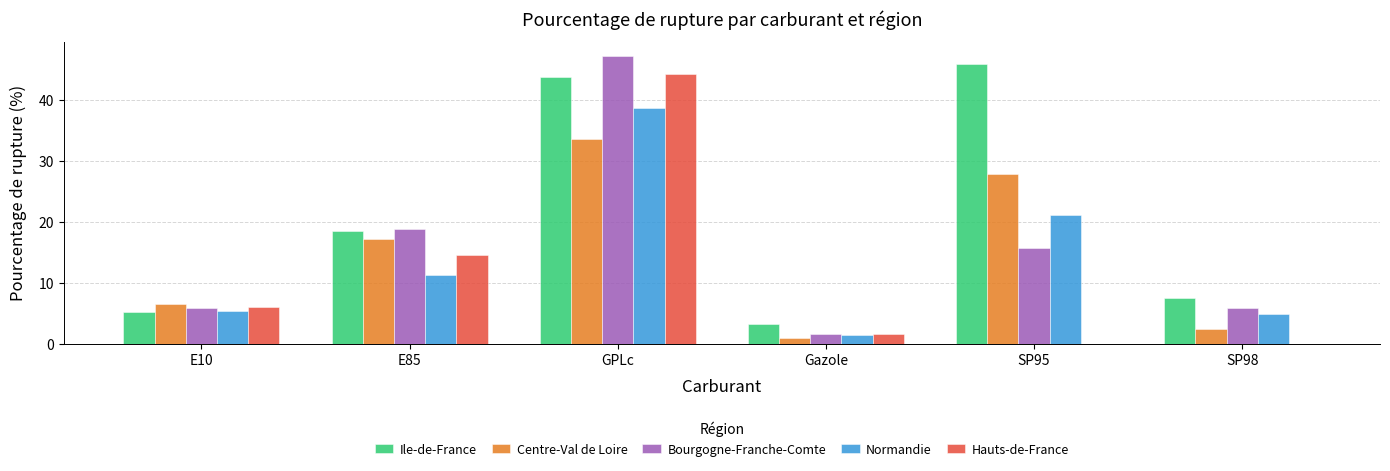

The value of Ile-de-France at GPLc is 43.8. True or false?

True